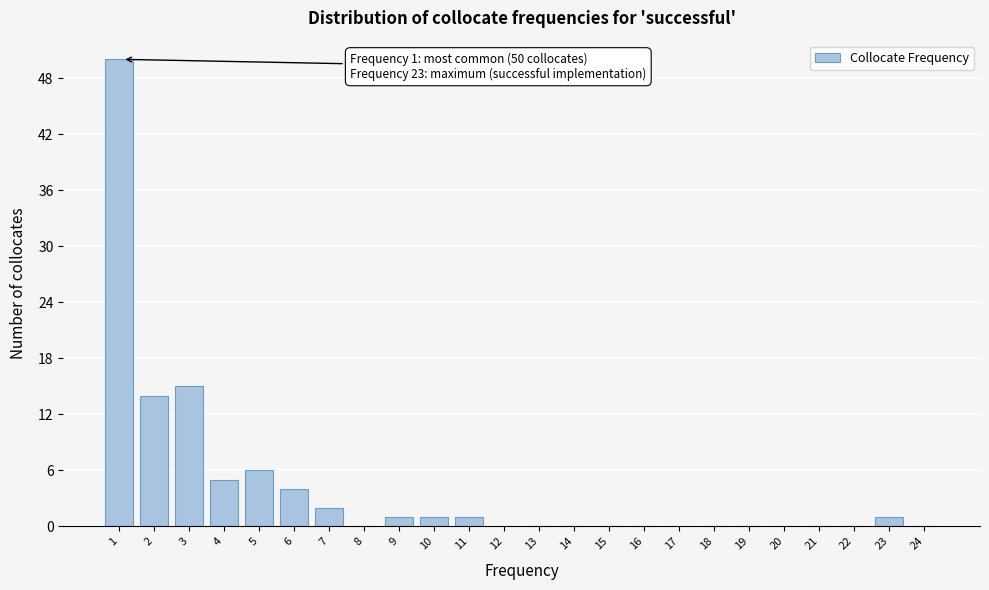

Reading left to right, list all the values displayed in this chart.

1=50	2=14	3=15	4=5	5=6	6=4	7=2	8=0	9=1	10=1	11=1	12=0	13=0	14=0	15=0	16=0	17=0	18=0	19=0	20=0	21=0	22=0	23=1	24=0